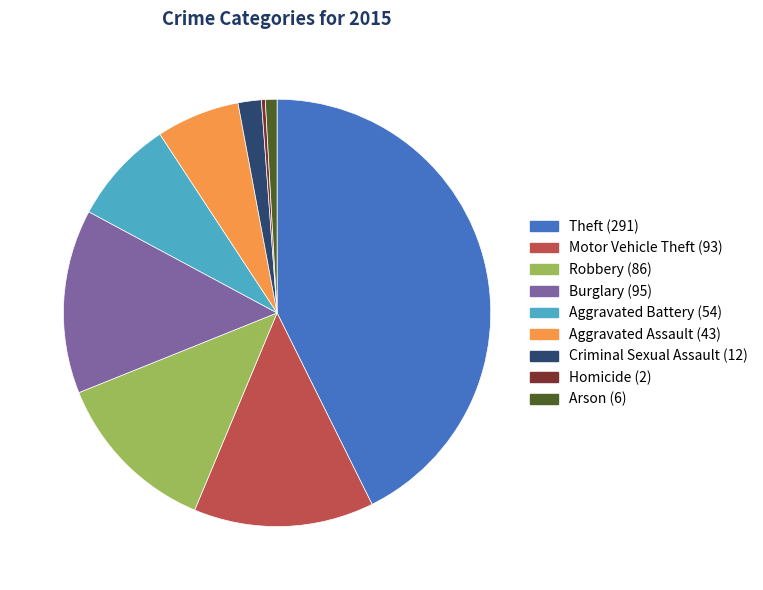

Does any single category account for the majority?

No